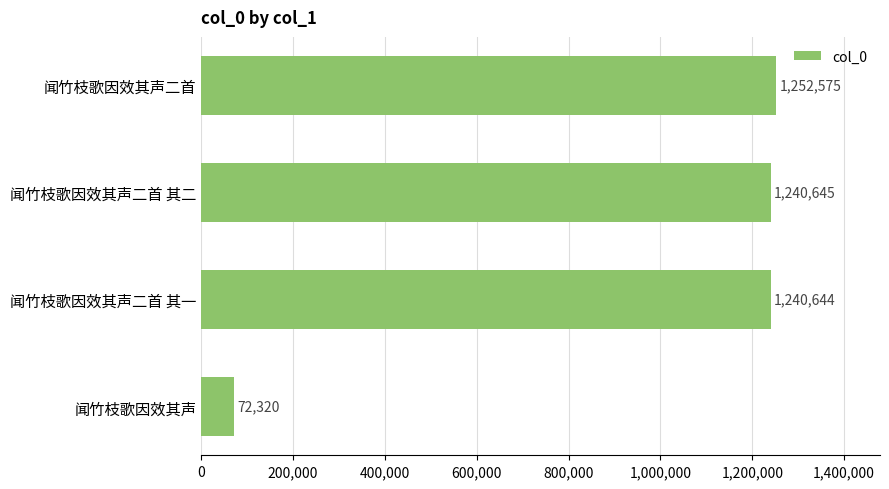

At which category does the chart reach its minimum across all series?

闻竹枝歌因效其声